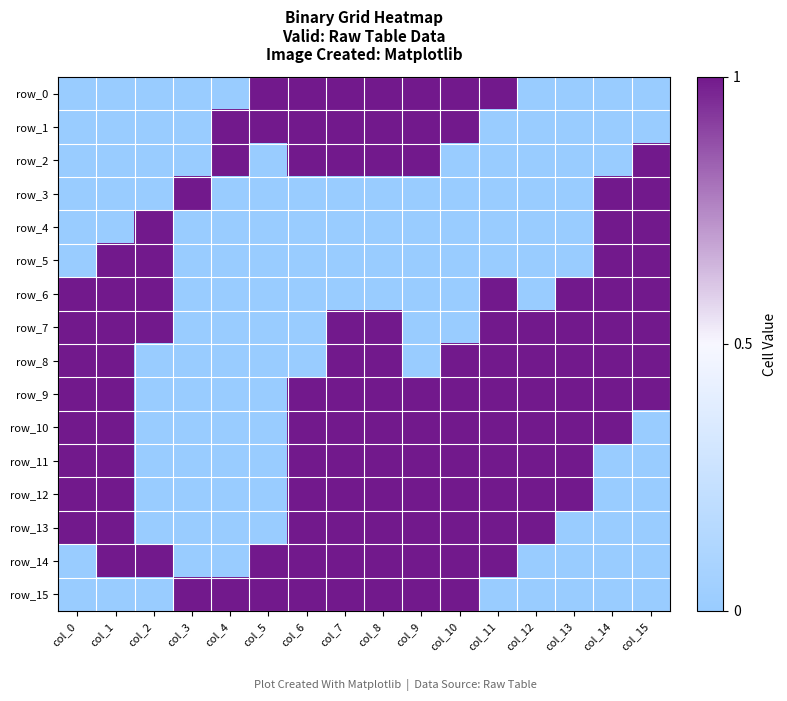

Which category has the highest value in the row_3 series?

col_3